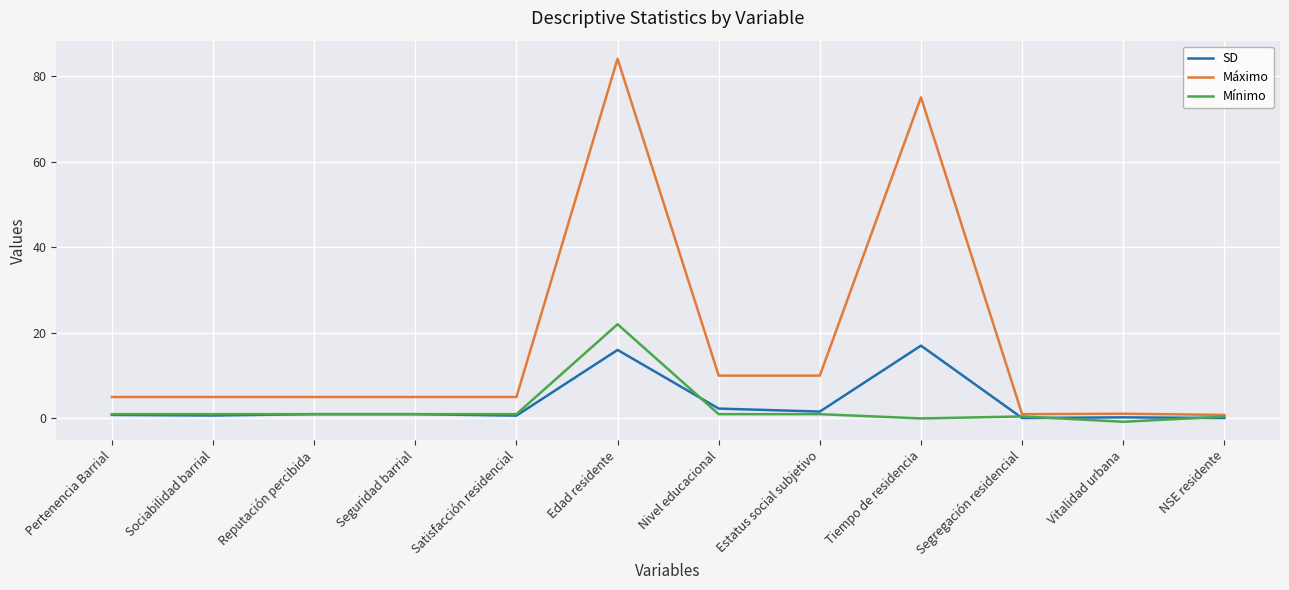

The Mínimo series shows 22.0 at Edad residente. True or false?

True